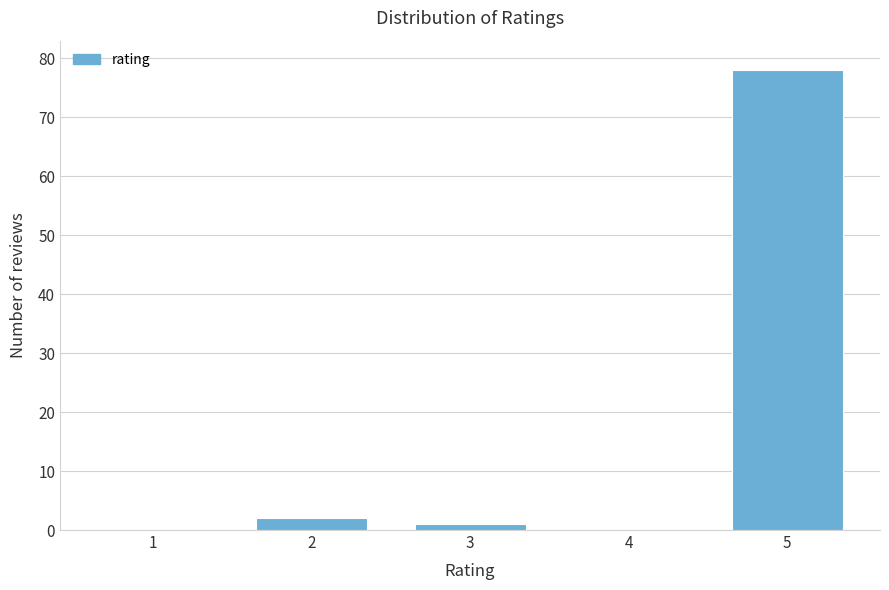

Reading right to left, list all the values displayed in this chart.

5=78	4=0	3=1	2=2	1=0